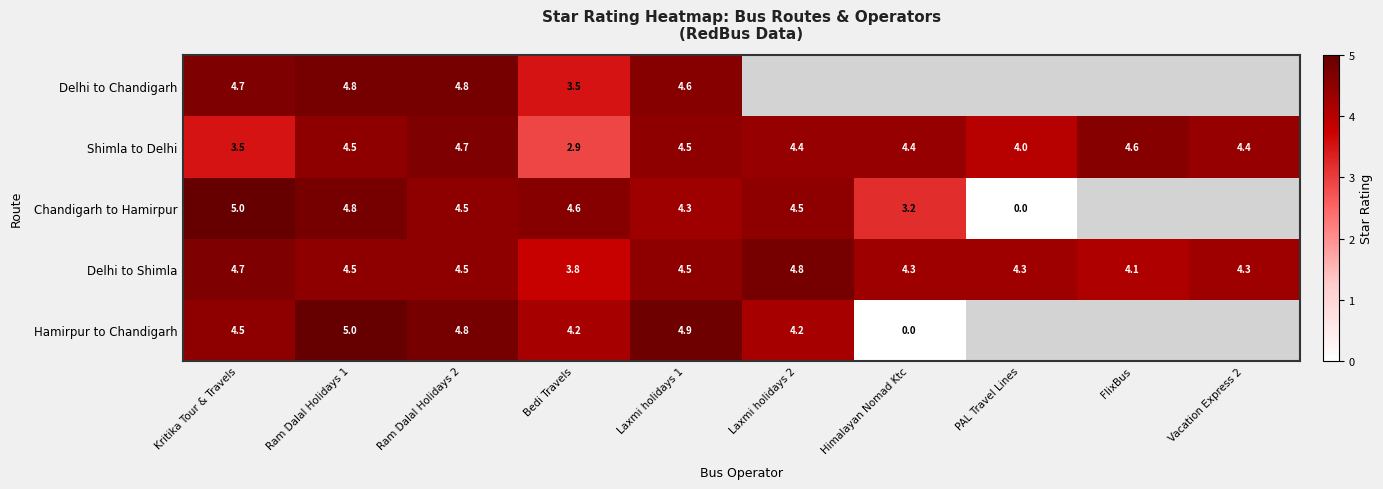

Where is Shimla to Delhi nearest to the value 3?

Bedi Travels